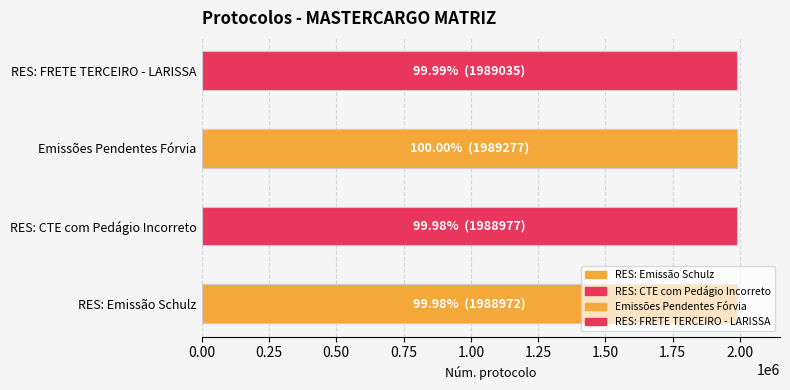

Reading right to left, what are all the values shown in this chart?

RES: FRETE TERCEIRO - LARISSA=1989035	Emissões Pendentes Fórvia=1989277	RES: CTE com Pedágio Incorreto=1988977	RES: Emissão Schulz=1988972